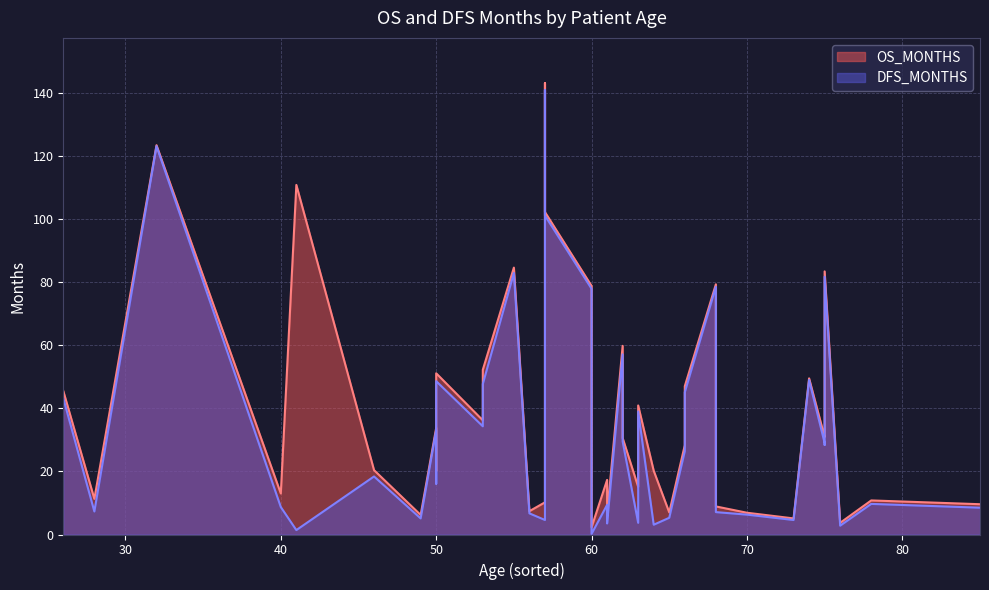

How many data points does each series have?

40